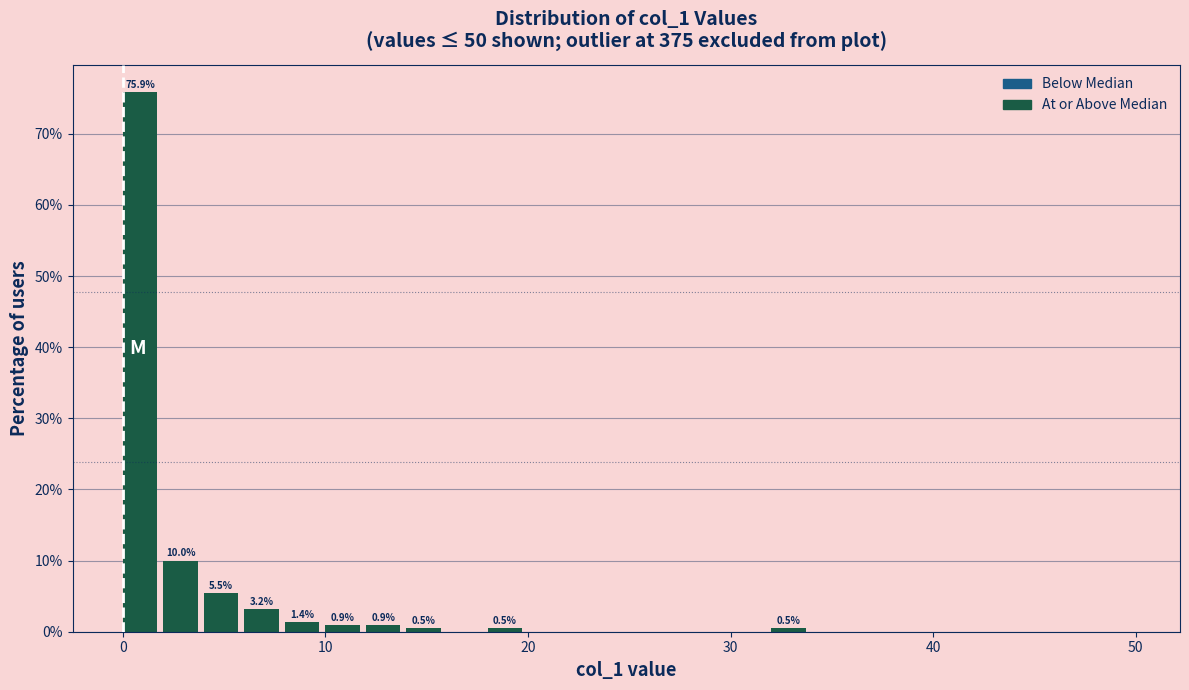

Read against the x-axis, roughly where is the centre of the tallest bar?

1